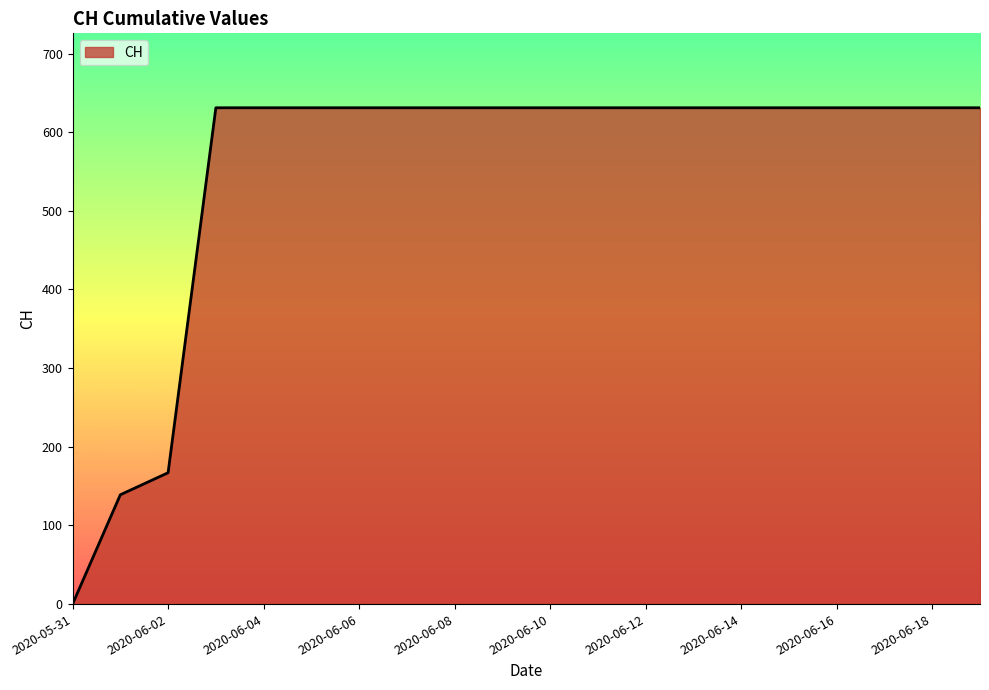

What is the difference between the maximum and minimum values?

631